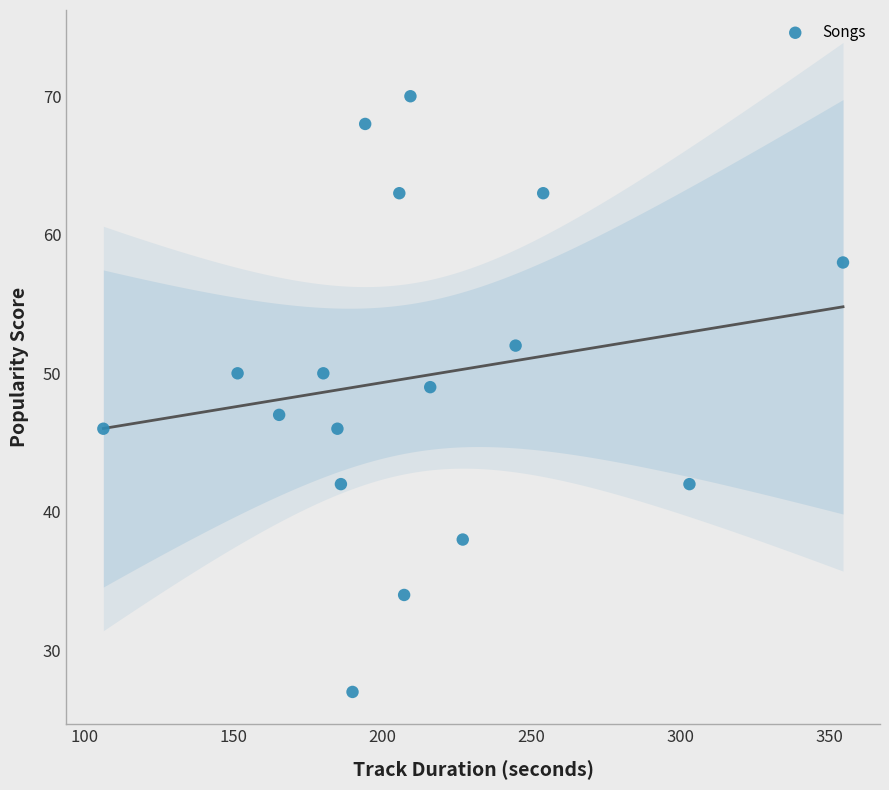

What is the range of Y values (max minus min)?

43